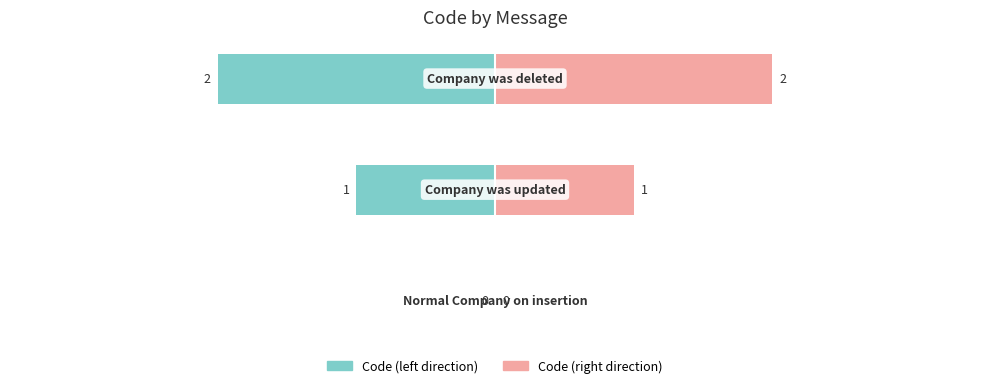

Reading left to right, what are all the values shown in this chart?

Code (left): 0	-1	-2
Code (right): 0	1	2